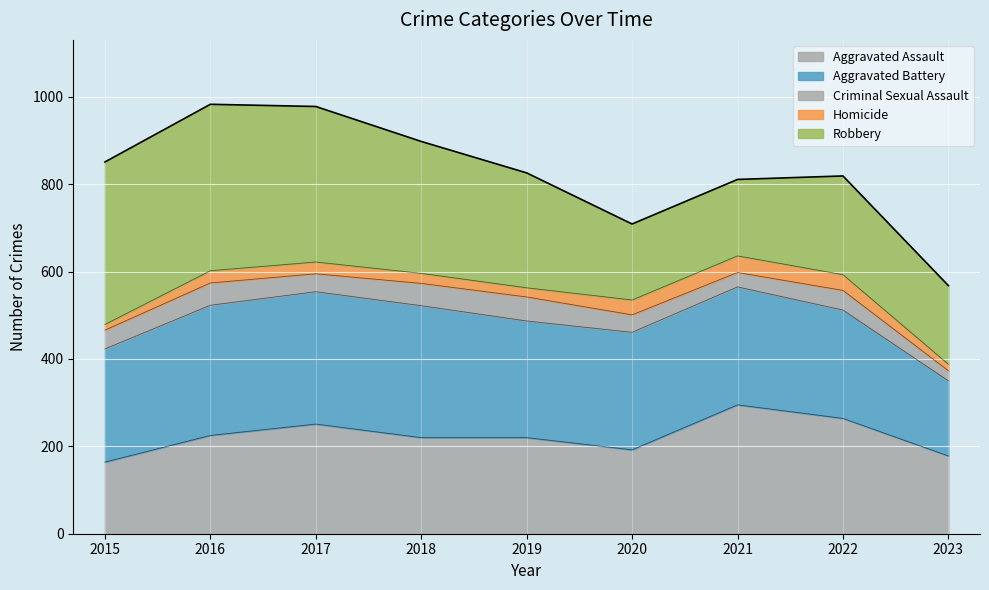

How many interior local valleys (lower than both neighbors) does the data have?

1